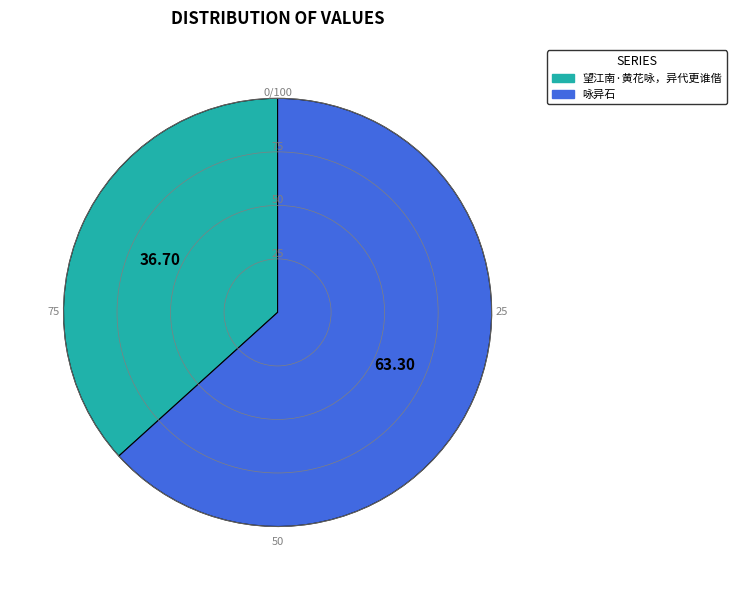

How many slices are in this pie chart?

2